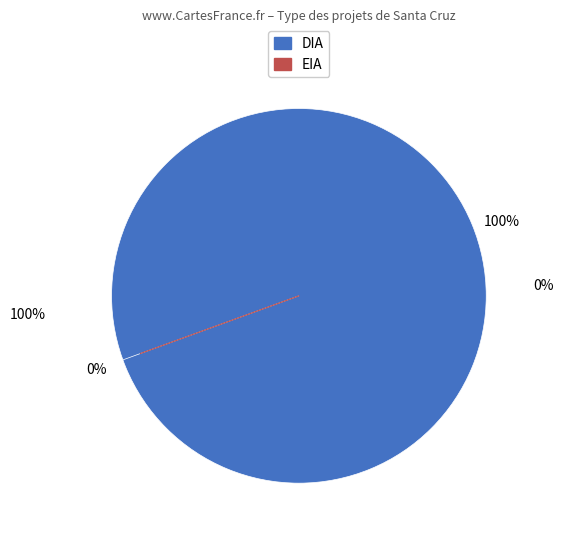

The EIA slice represents 9% of the pie. True or false?

False